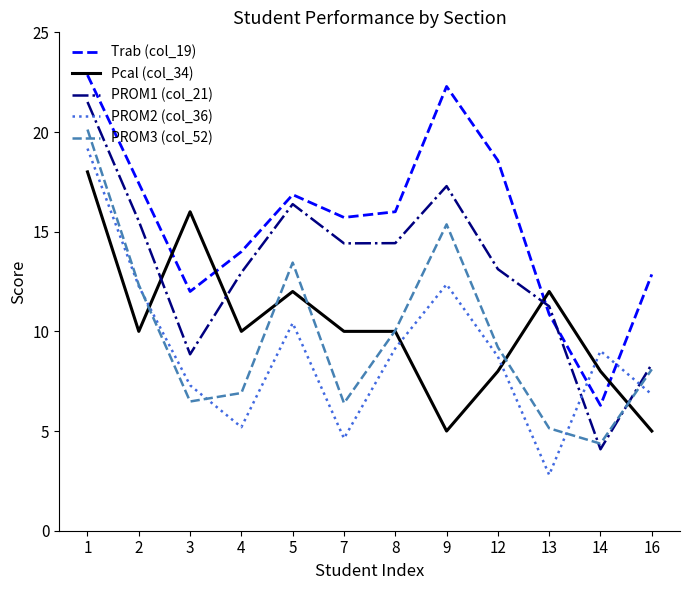

Which category has the lowest value in the PROM2 (col_36) series?

13